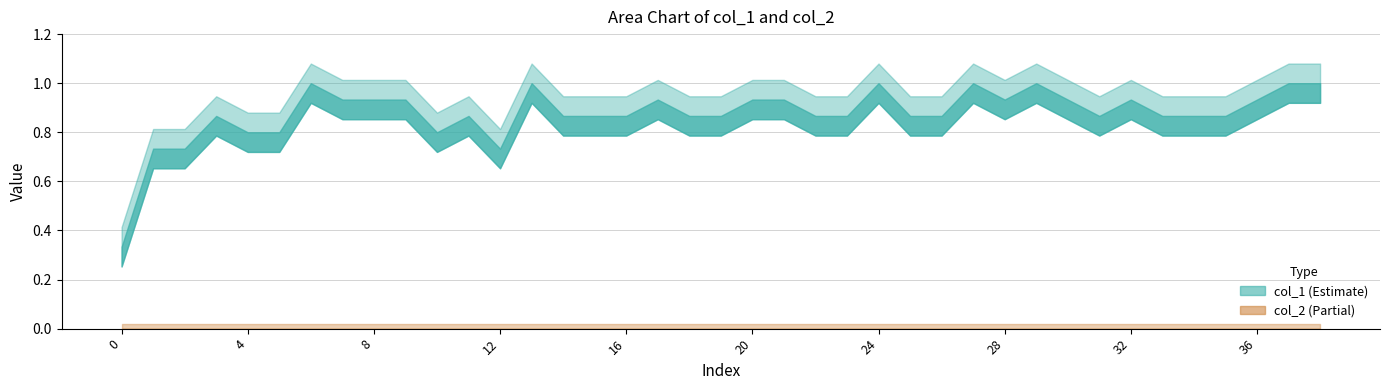

Reading right to left, transcribe all the data shown in this chart.

col_1: 38=1.0	37=1.0	36=0.9	35=0.9	34=0.9	33=0.9	32=0.9	31=0.9	30=0.9	29=1.0	28=0.9	27=1.0	26=0.9	25=0.9	24=1.0	23=0.9	22=0.9	21=0.9	20=0.9	19=0.9	18=0.9	17=0.9	16=0.9	15=0.9	14=0.9	13=1.0	12=0.7	11=0.9	10=0.8	9=0.9	8=0.9	7=0.9	6=1.0	5=0.8	4=0.8	3=0.9	2=0.7	1=0.7	0=0.3
col_2: 38=0.0	37=0.0	36=0.0	35=0.0	34=0.0	33=0.0	32=0.0	31=0.0	30=0.0	29=0.0	28=0.0	27=0.0	26=0.0	25=0.0	24=0.0	23=0.0	22=0.0	21=0.0	20=0.0	19=0.0	18=0.0	17=0.0	16=0.0	15=0.0	14=0.0	13=0.0	12=0.0	11=0.0	10=0.0	9=0.0	8=0.0	7=0.0	6=0.0	5=0.0	4=0.0	3=0.0	2=0.0	1=0.0	0=0.0